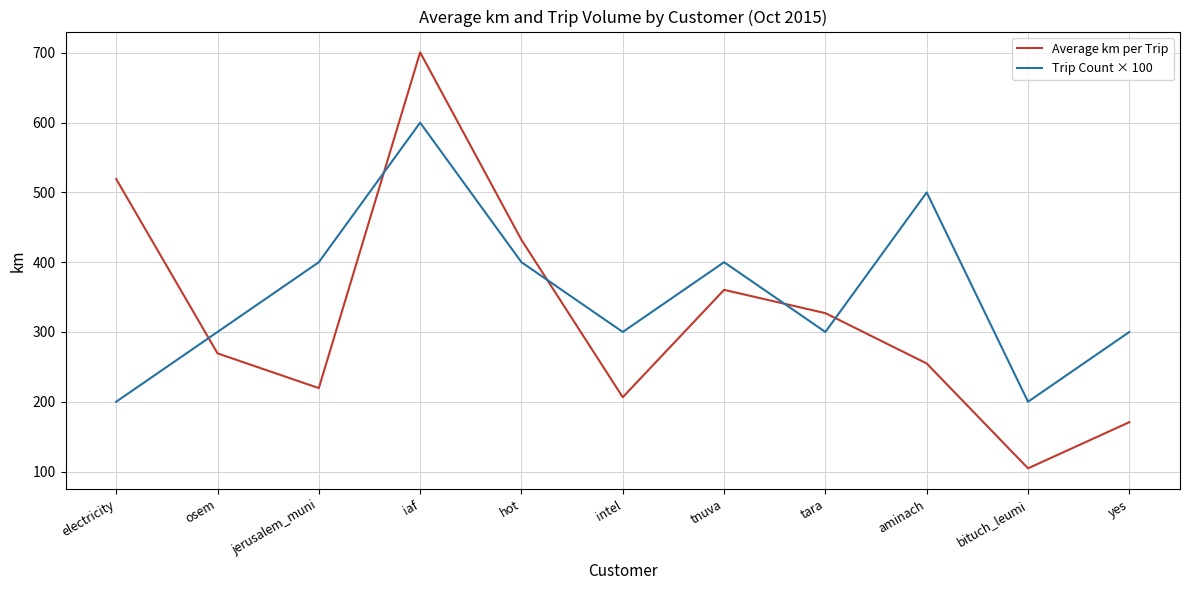

At which category is the sum across all series the highest?

iaf